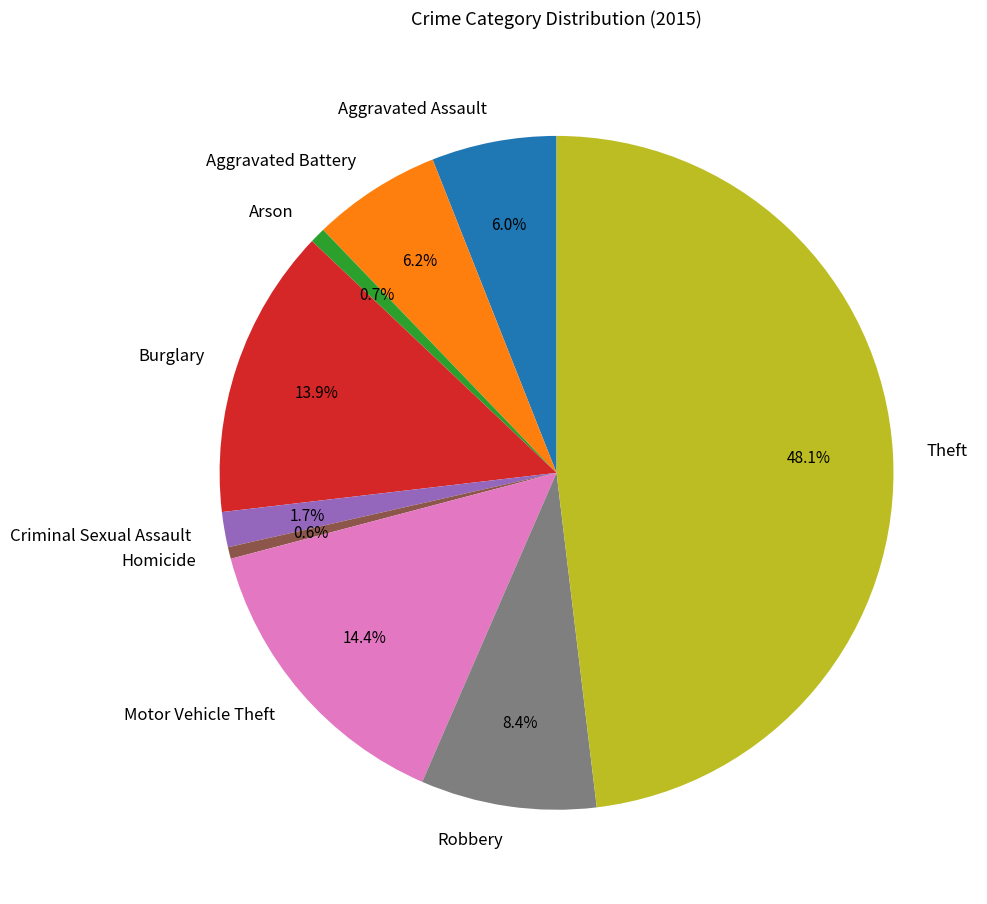

Does any single category account for the majority?

No